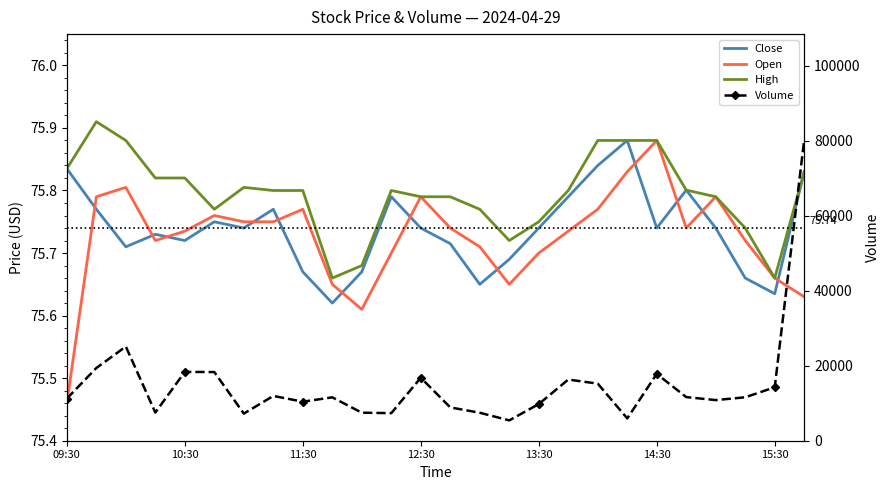

Rank the series at 09:30 from lowest to highest value.

Open, Close, High, Volume